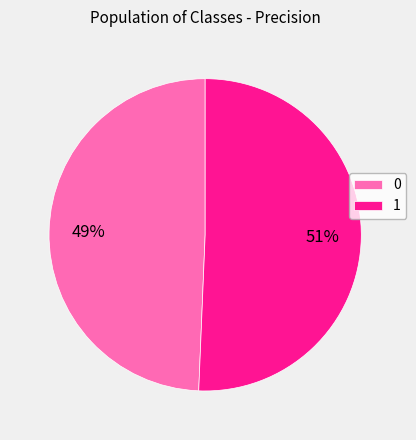

How many segments does this pie chart have?

2